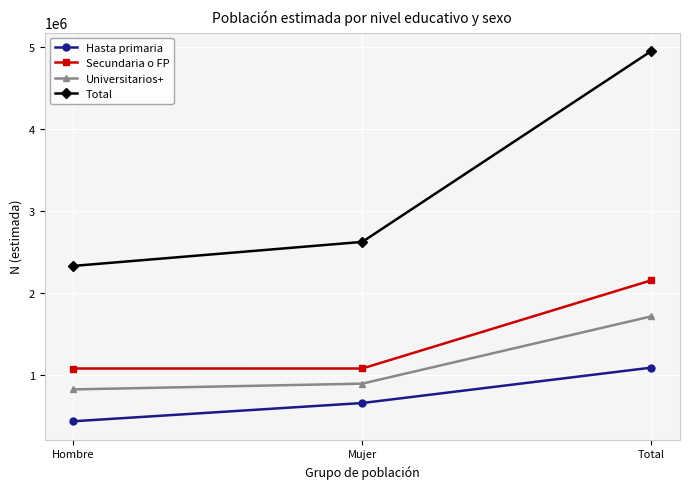

What is the average value of the Total series?

3297060